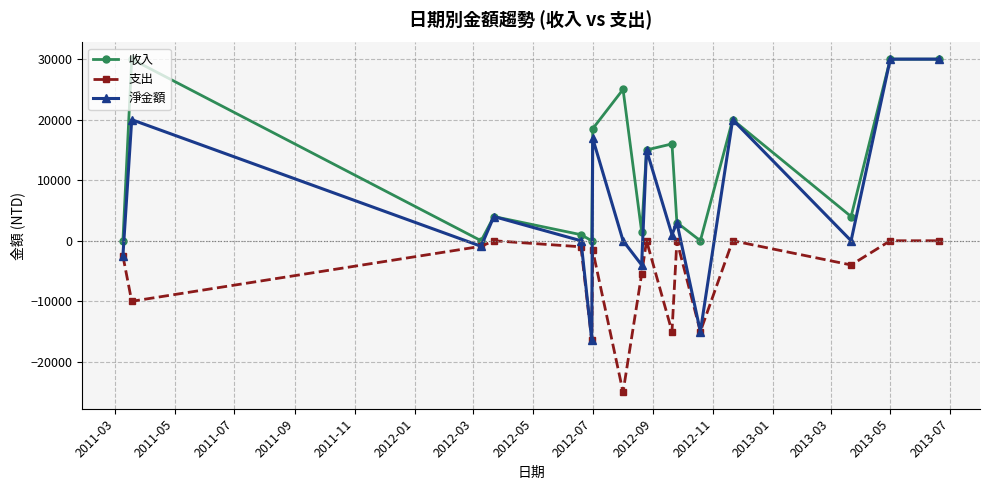

What are all the series names shown in the legend?

收入, 支出, 淨金額